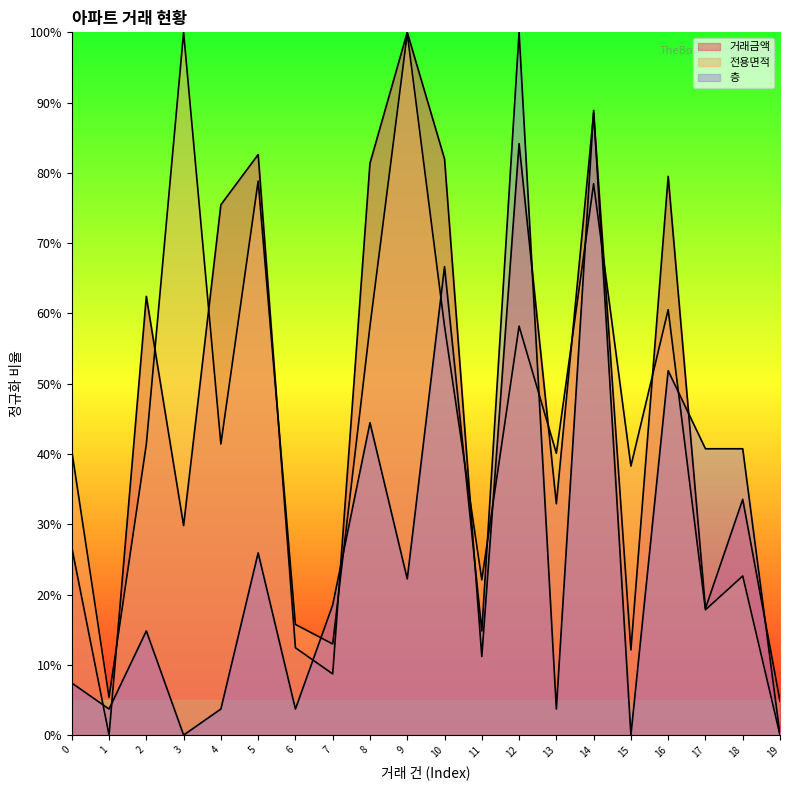

Which has a higher value, 9 or 14?

9